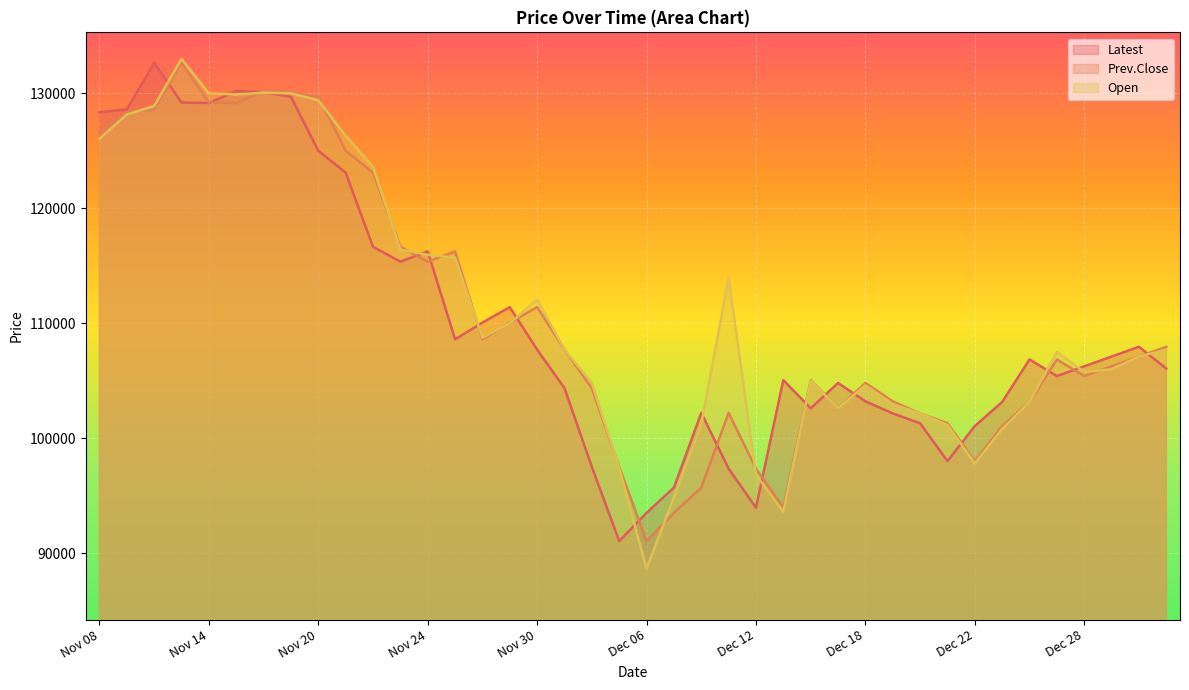

How many data points in Latest are less than 106850?

20